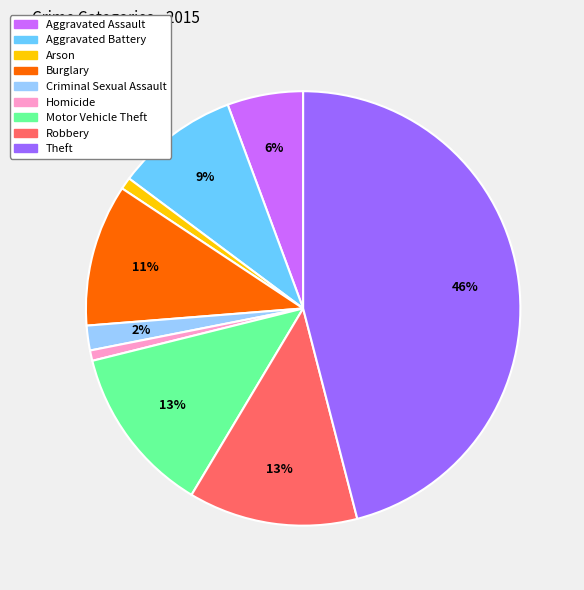

Between Homicide and Aggravated Assault, which is larger?

Aggravated Assault